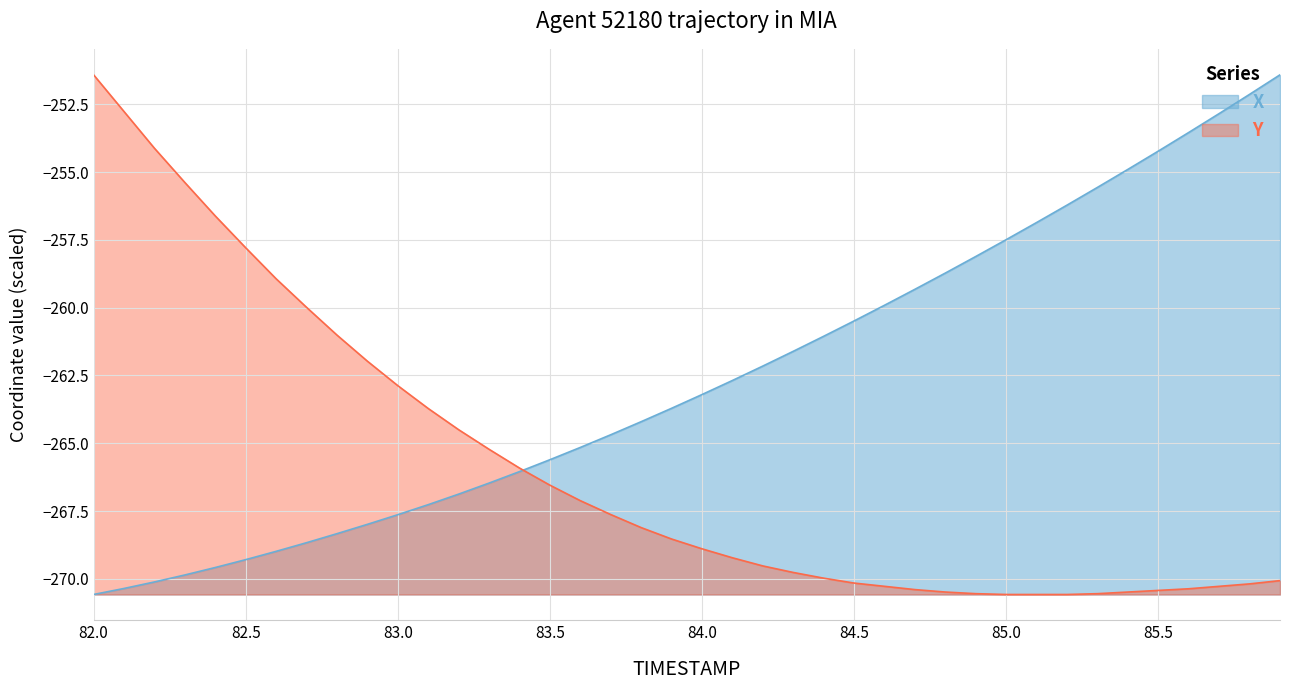

After their last crossing, which series has the higher values: X or Y?

X